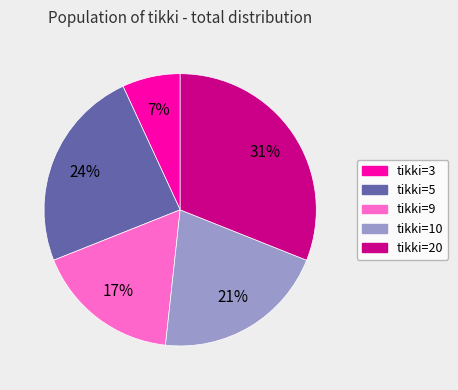

To the nearest percent, what is the difference between the largest and smallest slice percentages?

24%